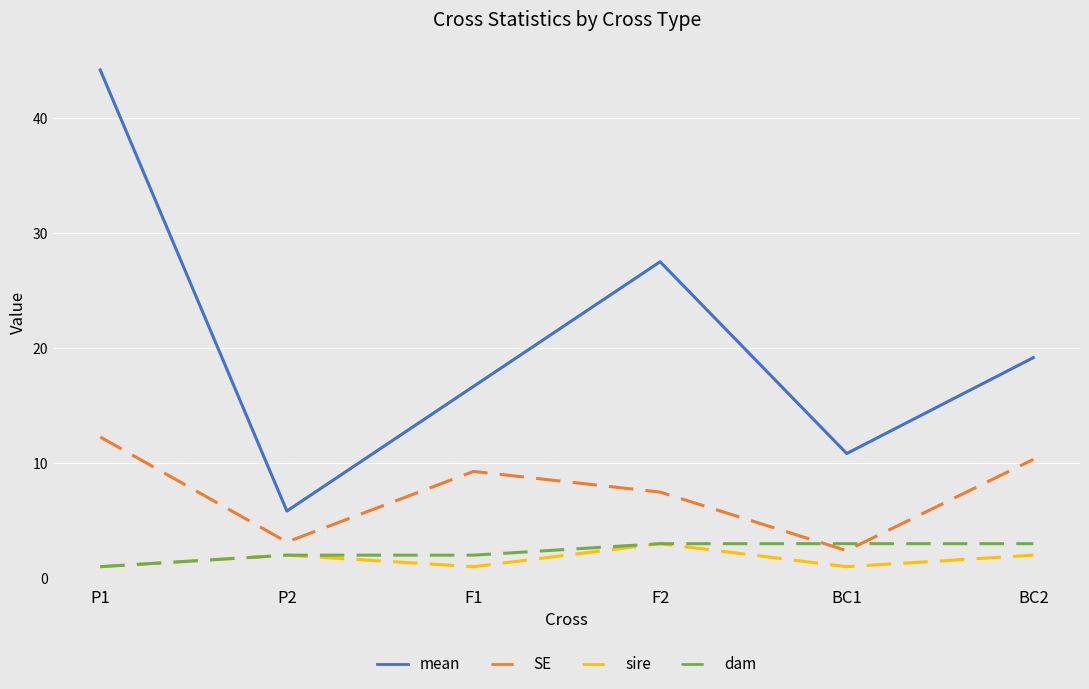

Where is mean nearest to the value 24?

F2